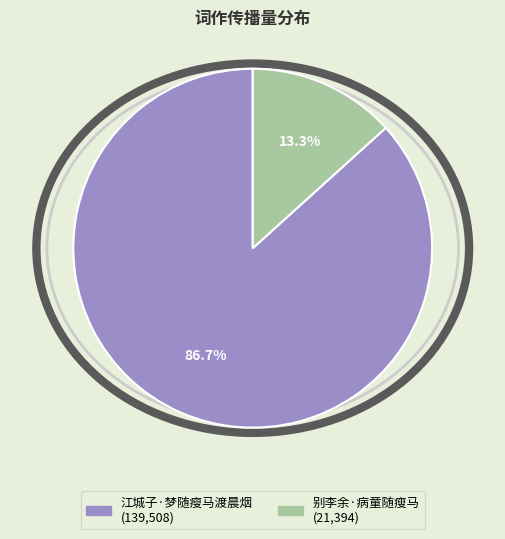

Which category has the smallest portion of the pie?

别李余·病童随瘦马